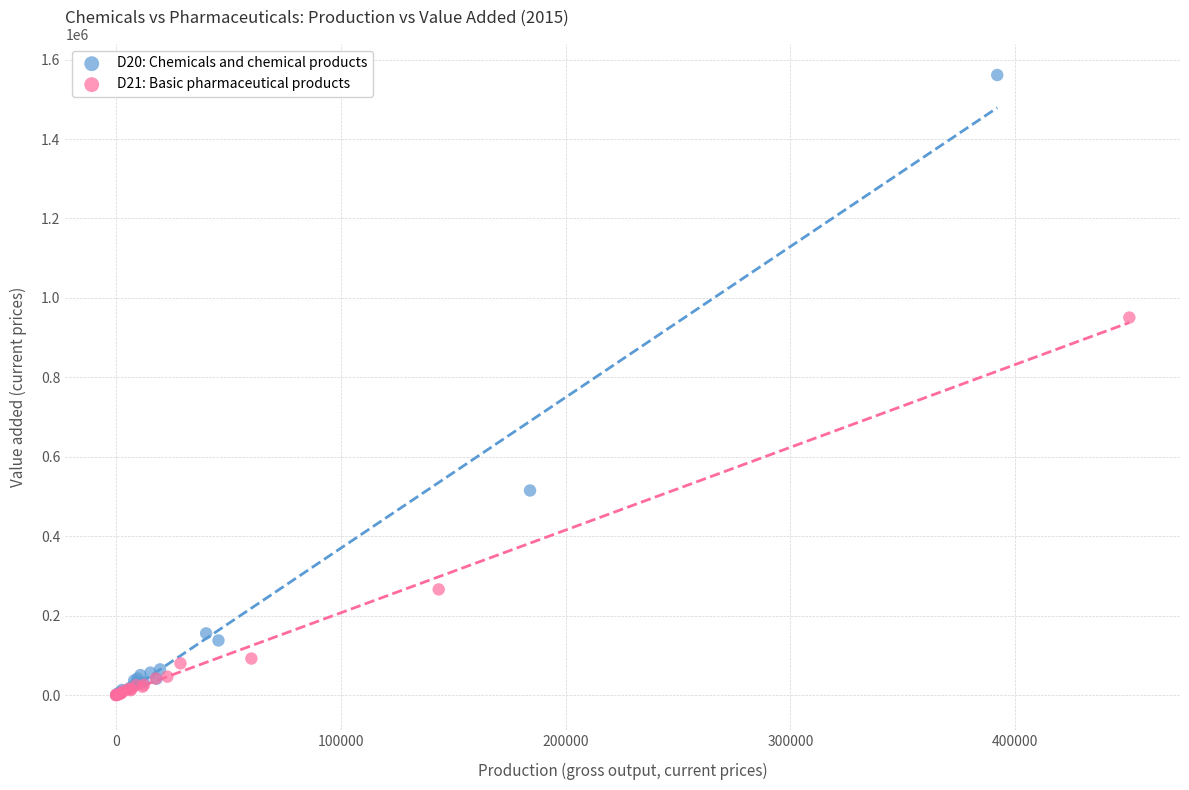

Which series reaches the maximum Y coordinate?

D20: Chemicals and chemical products